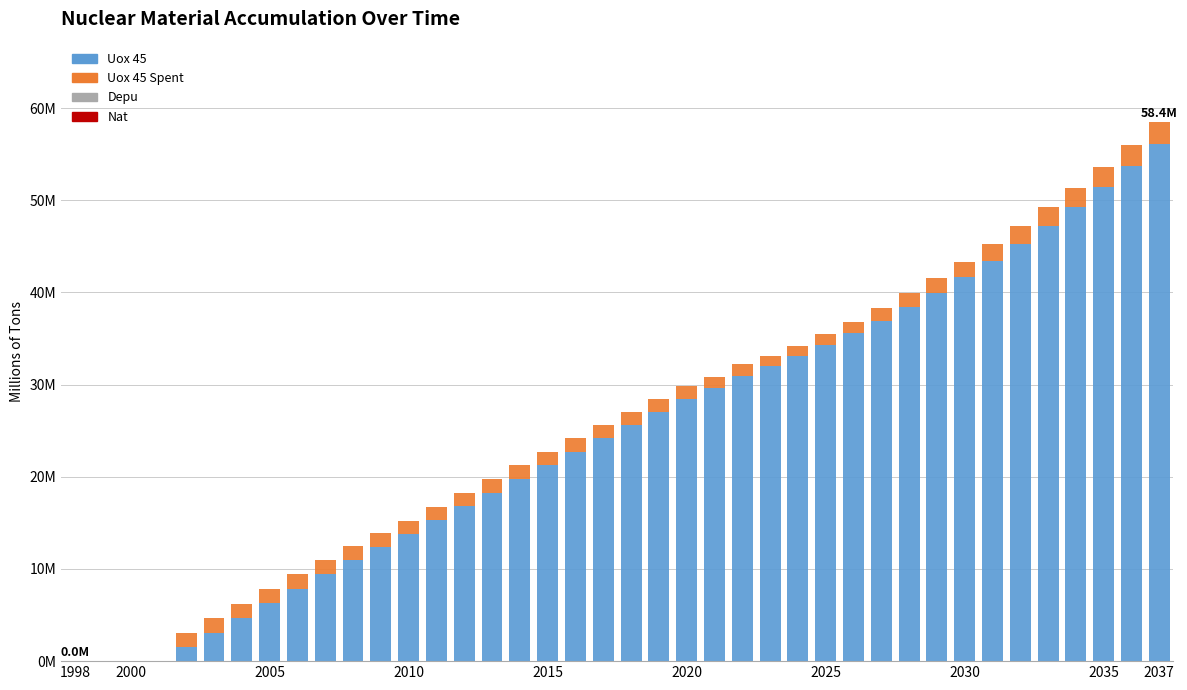

Are the bars grouped side by side (vs. stacked)?

No